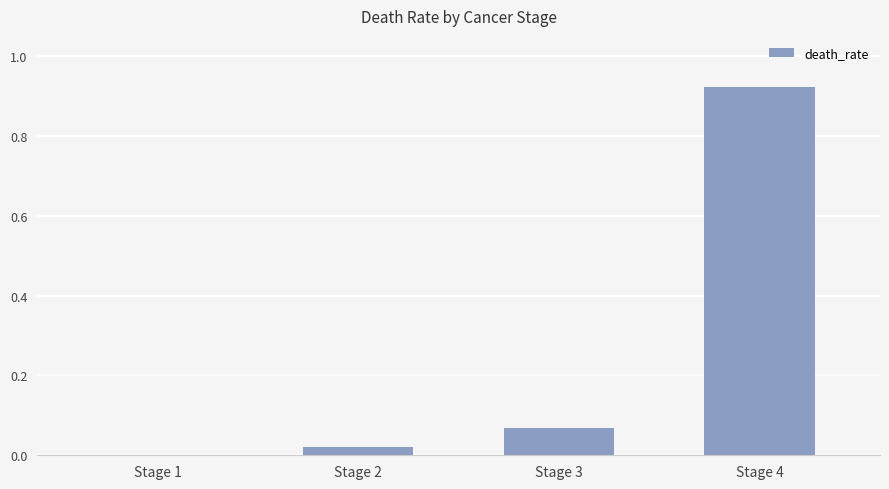

What is the sum of all values?

1.0